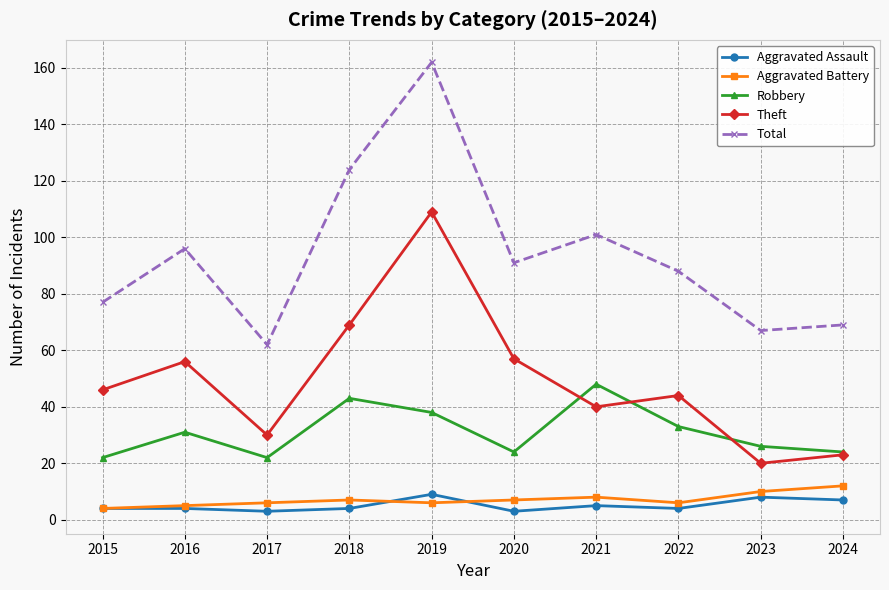

How many Aggravated Battery values are between 6 and 8?

6